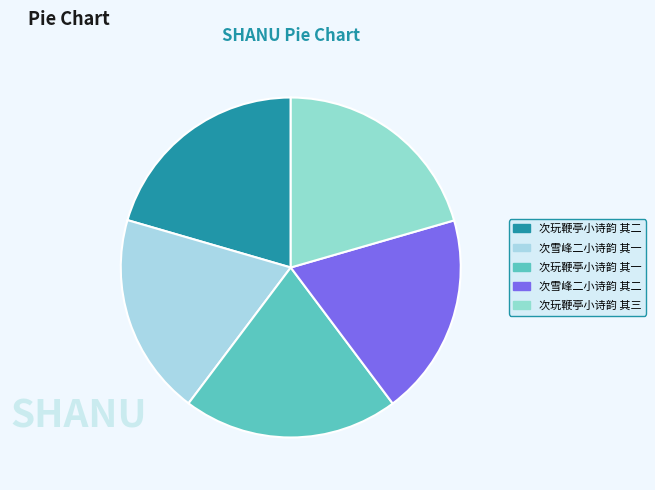

Does any single category account for the majority?

No